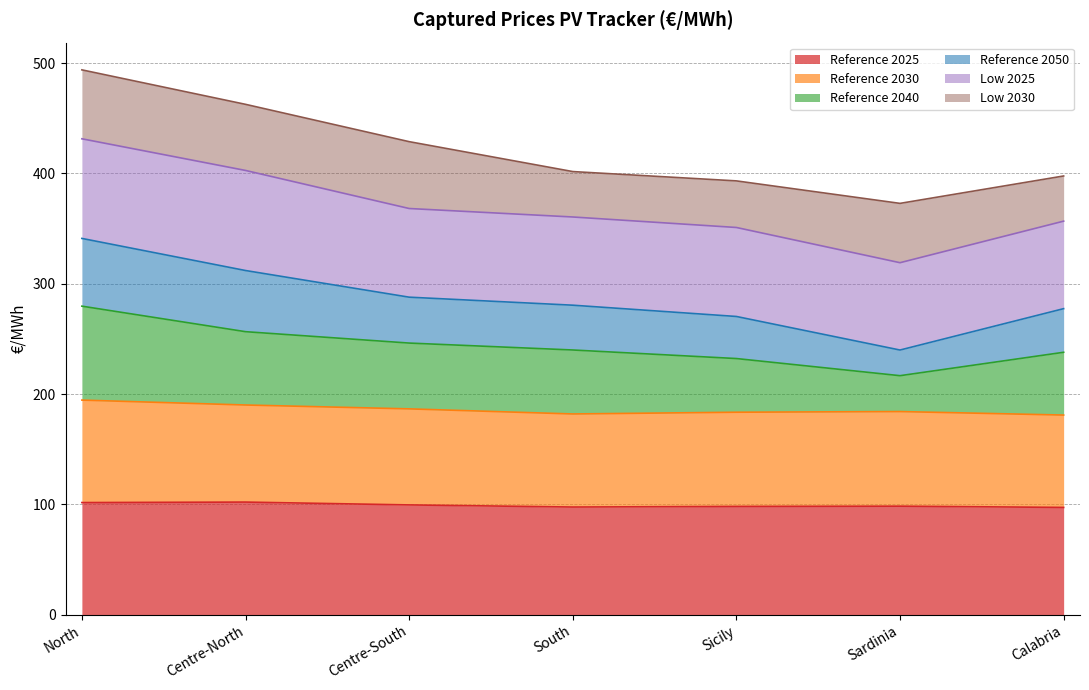

What is the total value across all series at North?

493.9